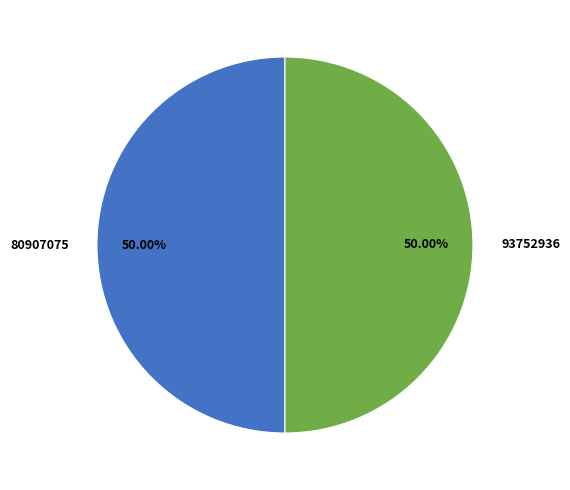

How many segments does this pie chart have?

2